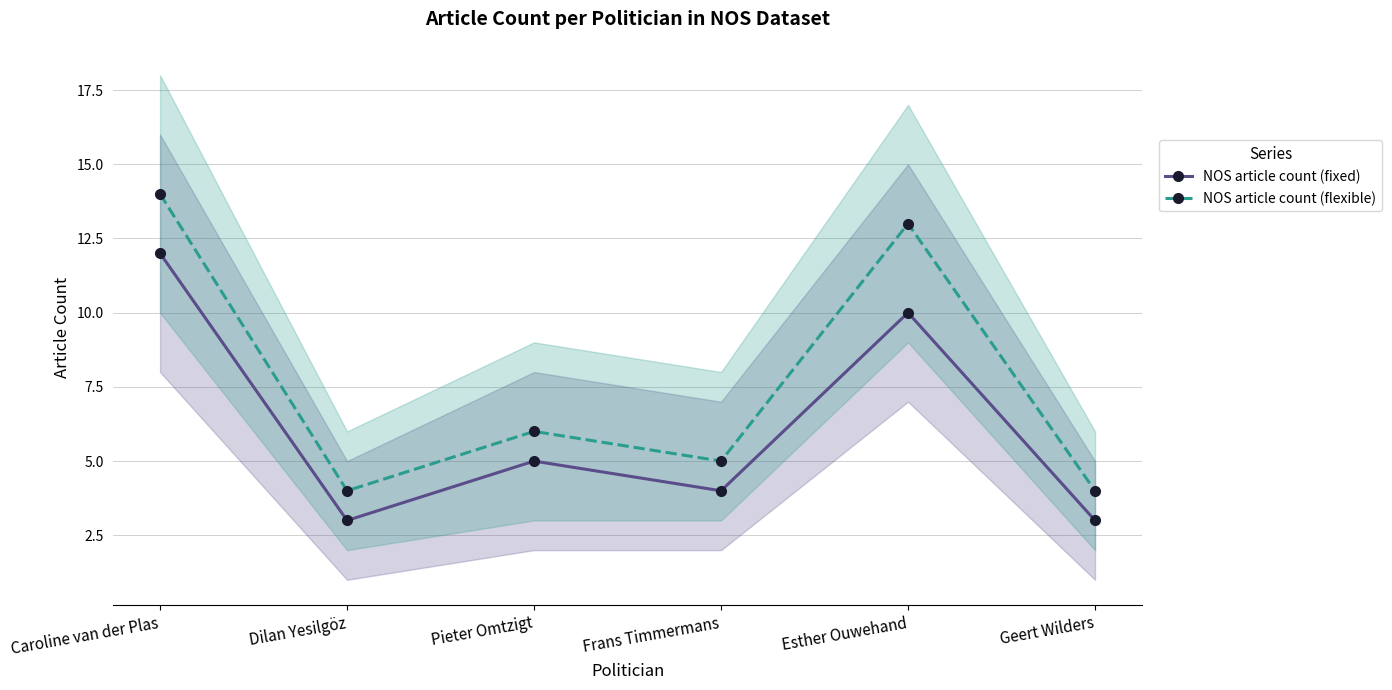

Reading left to right, what are all the values shown in this chart?

NOS article count (fixed): Caroline van der Plas=12	Dilan Yesilgöz=3	Pieter Omtzigt=5	Frans Timmermans=4	Esther Ouwehand=10	Geert Wilders=3
NOS article count (flexible): Caroline van der Plas=14	Dilan Yesilgöz=4	Pieter Omtzigt=6	Frans Timmermans=5	Esther Ouwehand=13	Geert Wilders=4